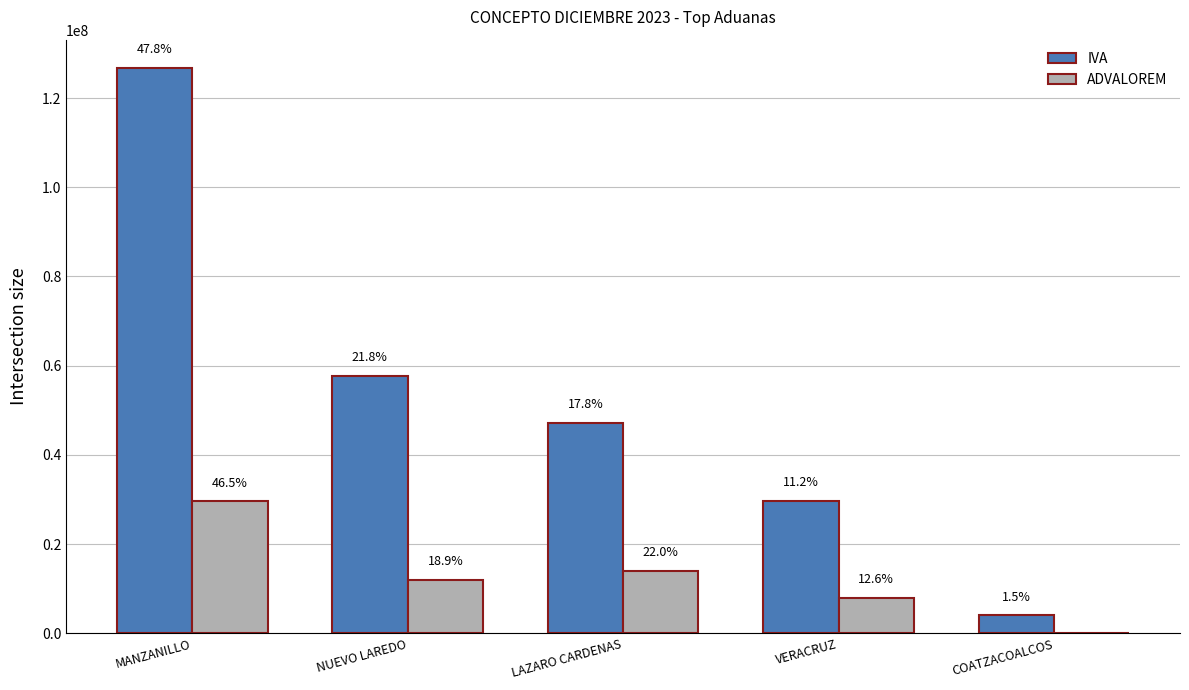

Does the chart contain stacked bars?

No